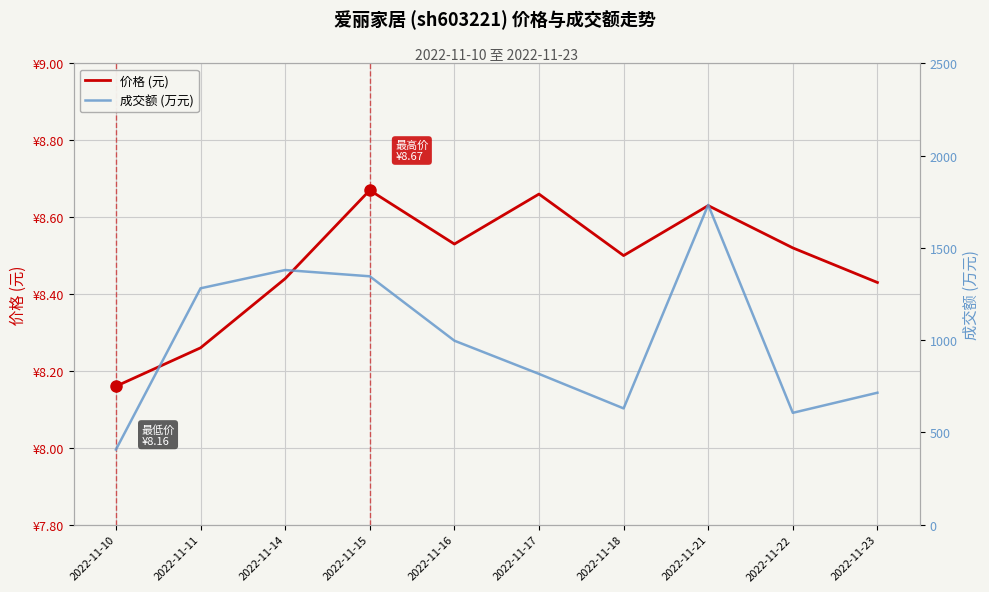

Which series has the largest range (max minus min)?

成交额 (万元)